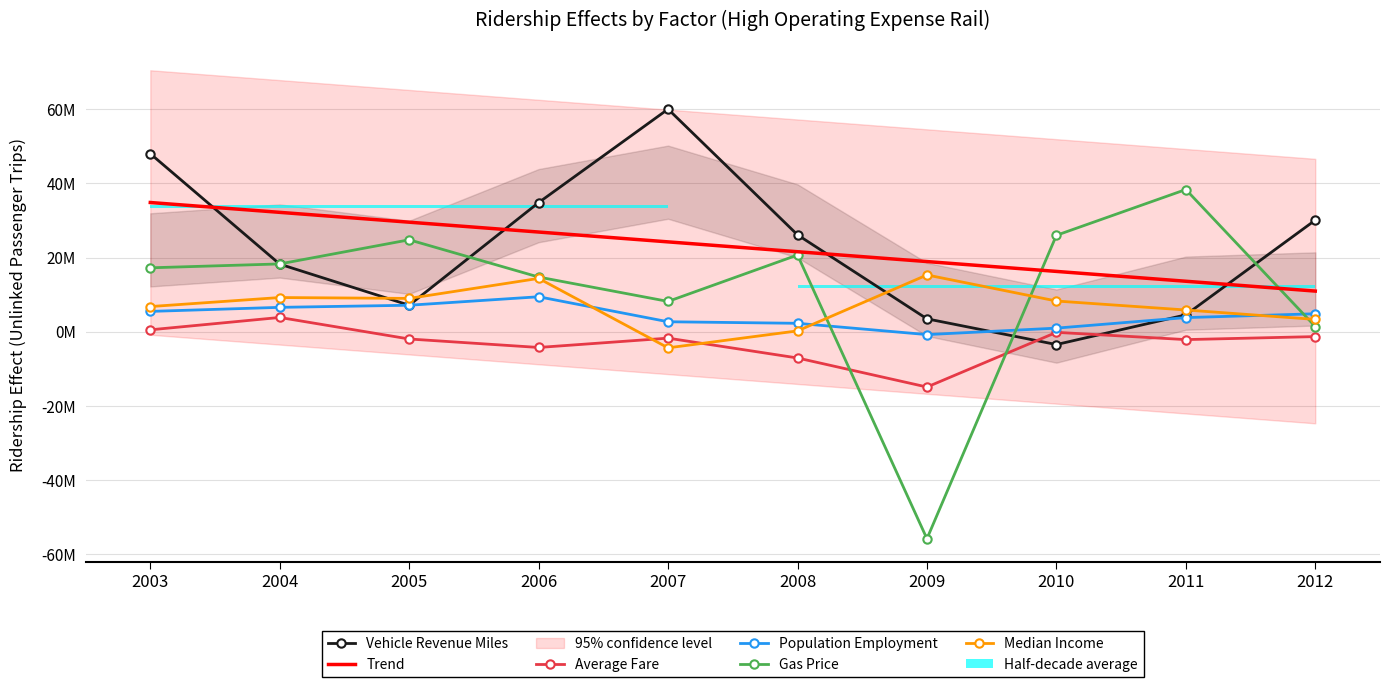

What is the spread (max minus min) of values at 2008?

33.2